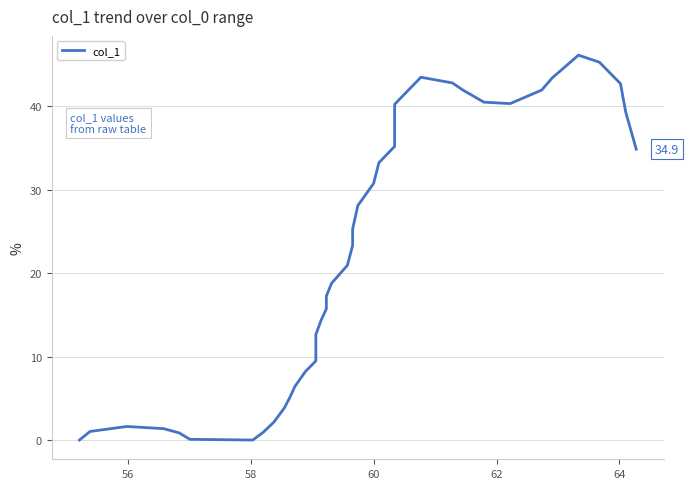

Is this an area chart (filled region under the line)?

No